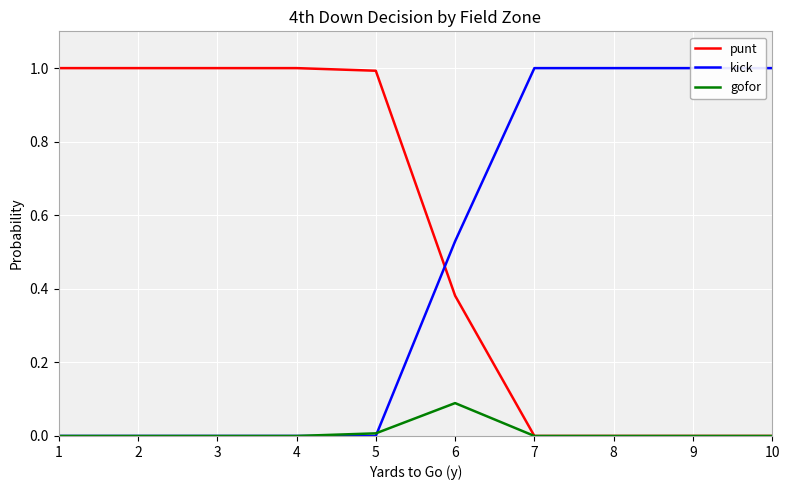

What are all the series names shown in the legend?

punt, kick, gofor